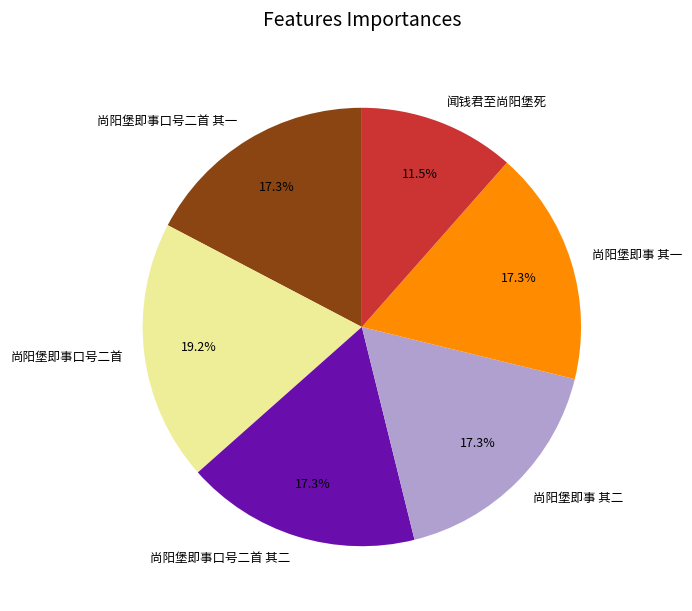

How many segments does this pie chart have?

6